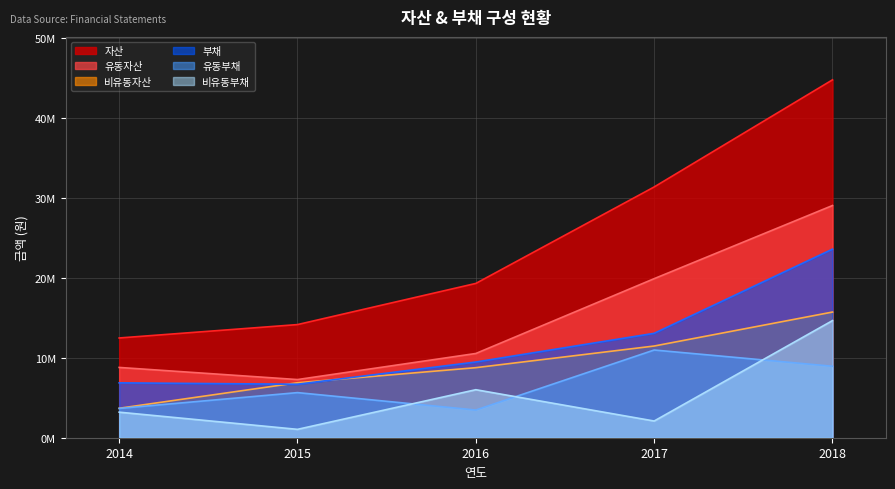

At which category does 부채 reach its first local valley?

2015